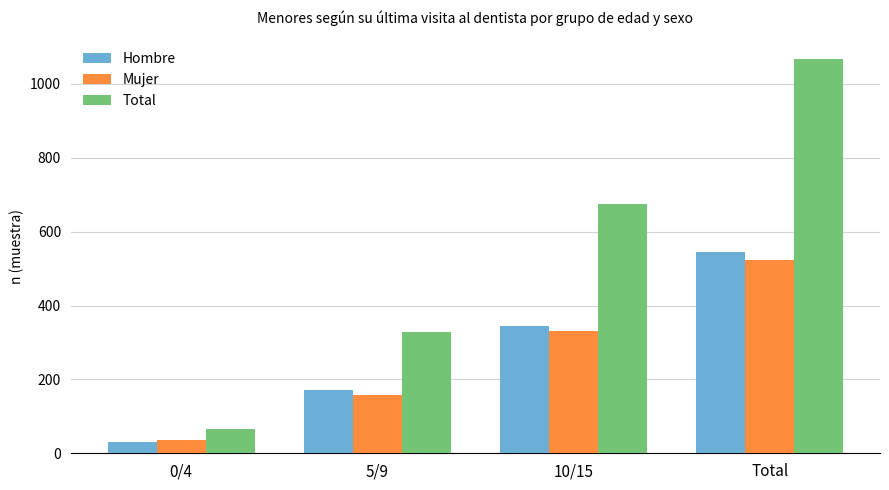

Count the number of categories in the chart.

4